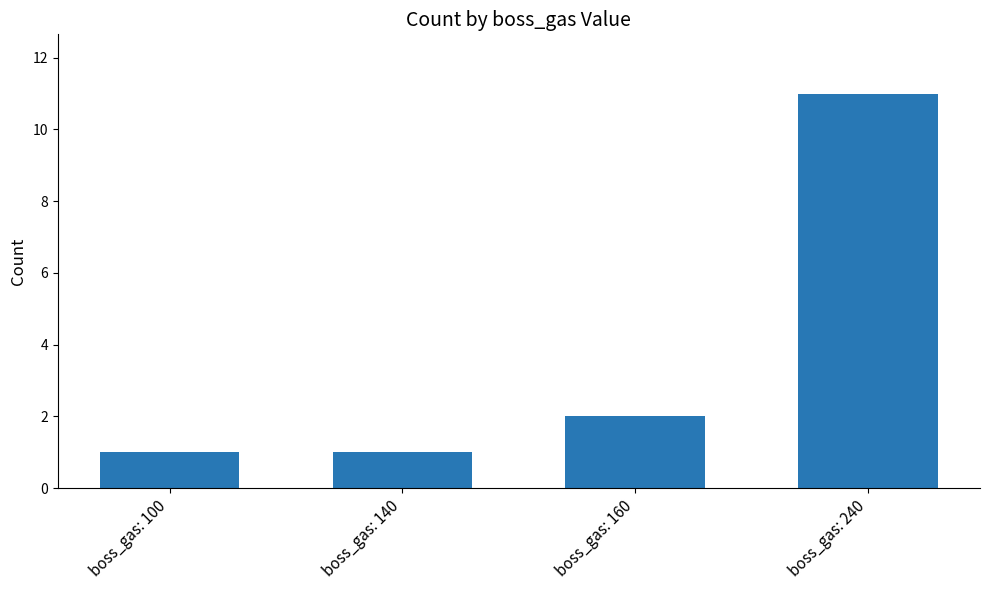

Where is the data nearest to the value 6?

boss_gas: 160